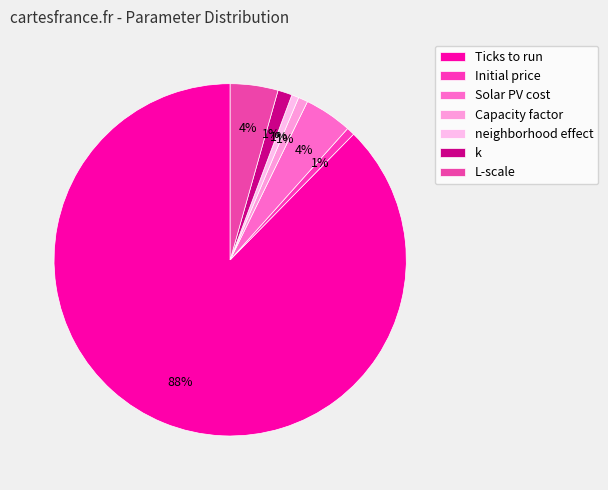

Which category has the biggest portion of the pie?

Ticks to run